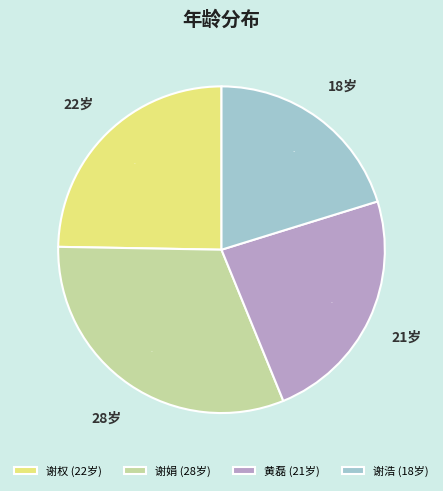

To the nearest percent, what is the difference between the largest and smallest slice percentages?

11%